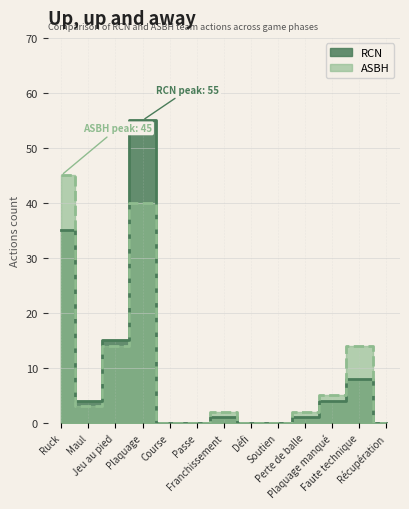

Which series has the widest spread of values?

RCN